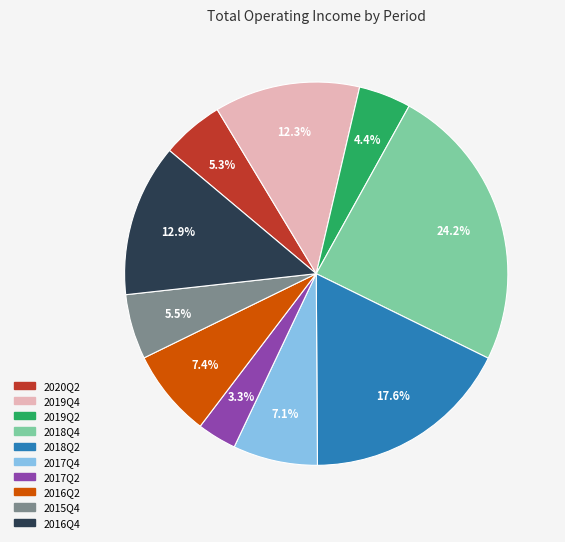

What percentage is the 2018Q4 slice, to the nearest percent?

24%